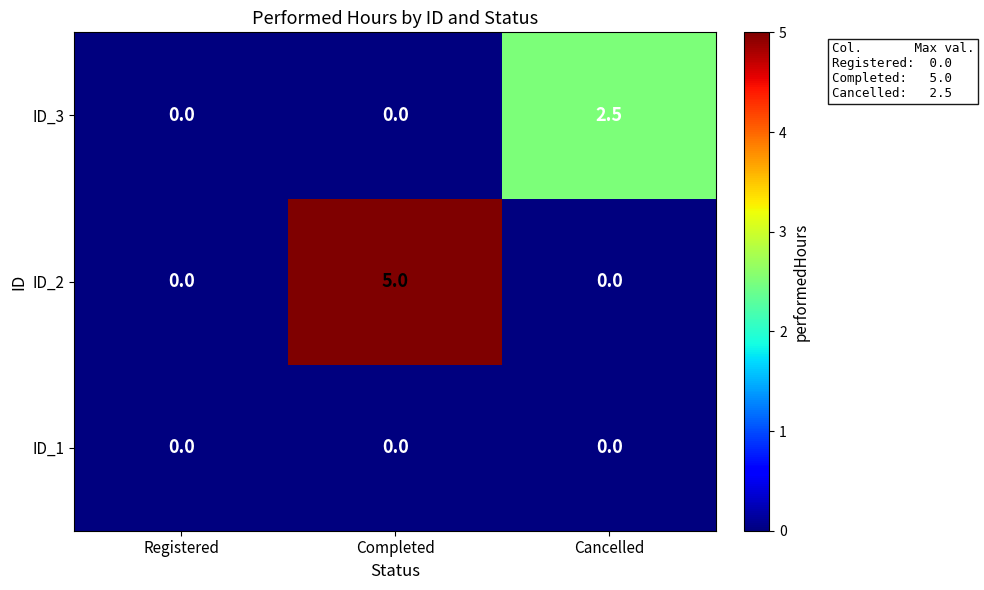

Rank the series by their average value, from highest to lowest.

ID_2, ID_3, ID_1